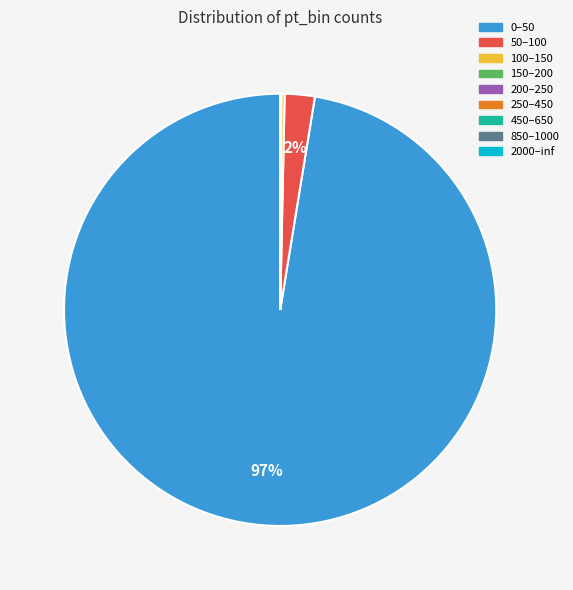

Is there any slice that represents more than half of the pie?

Yes